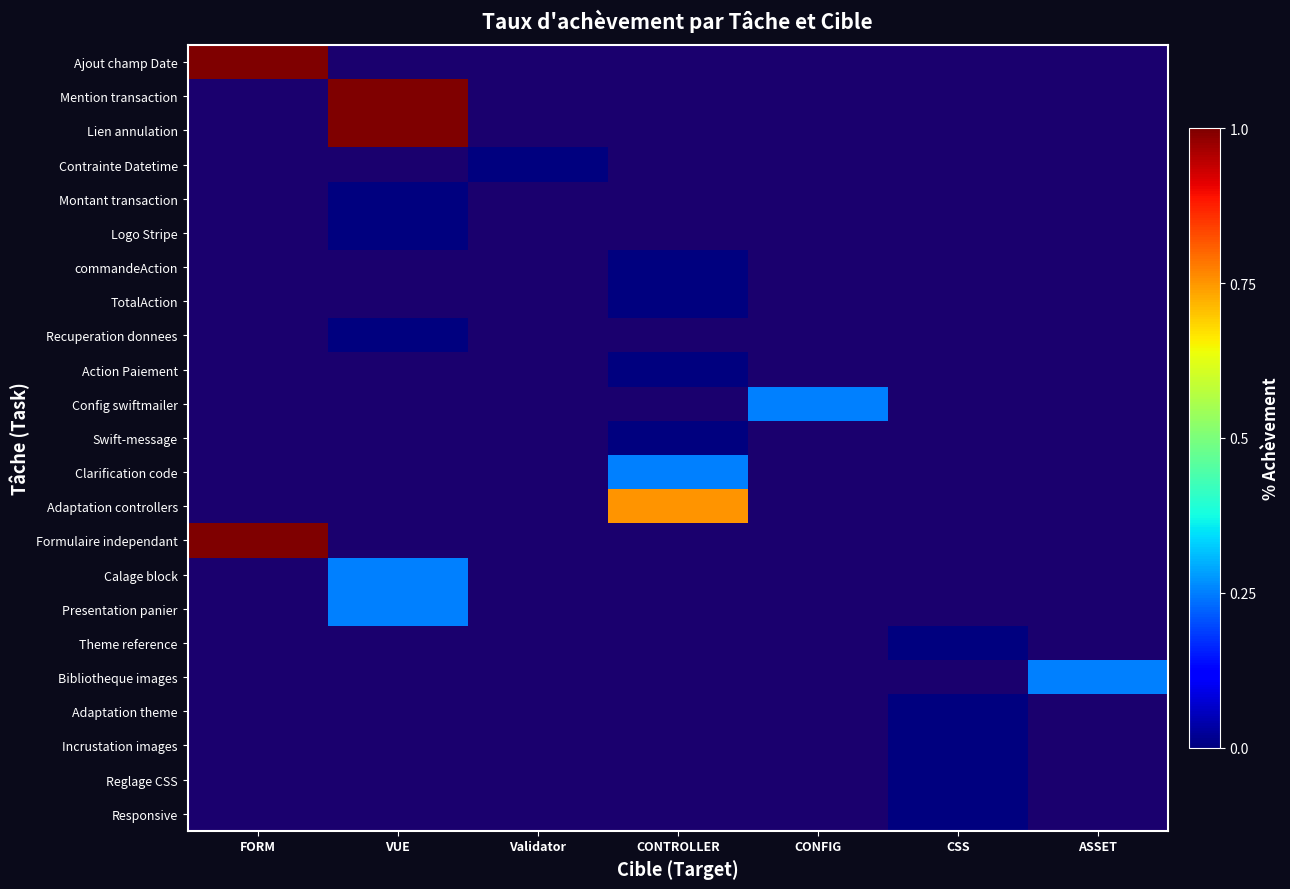

Which has a higher value, FORM or Validator?

FORM